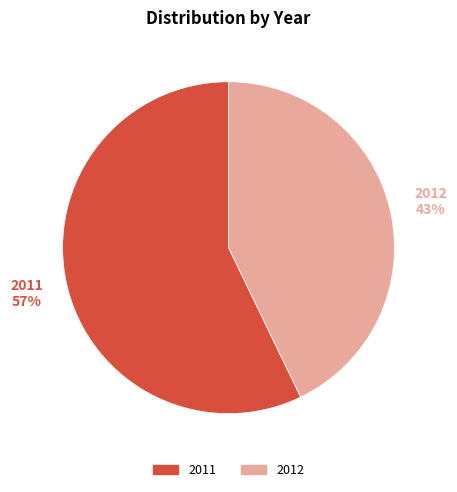

What percentage is the 2011 slice, to the nearest percent?

57%